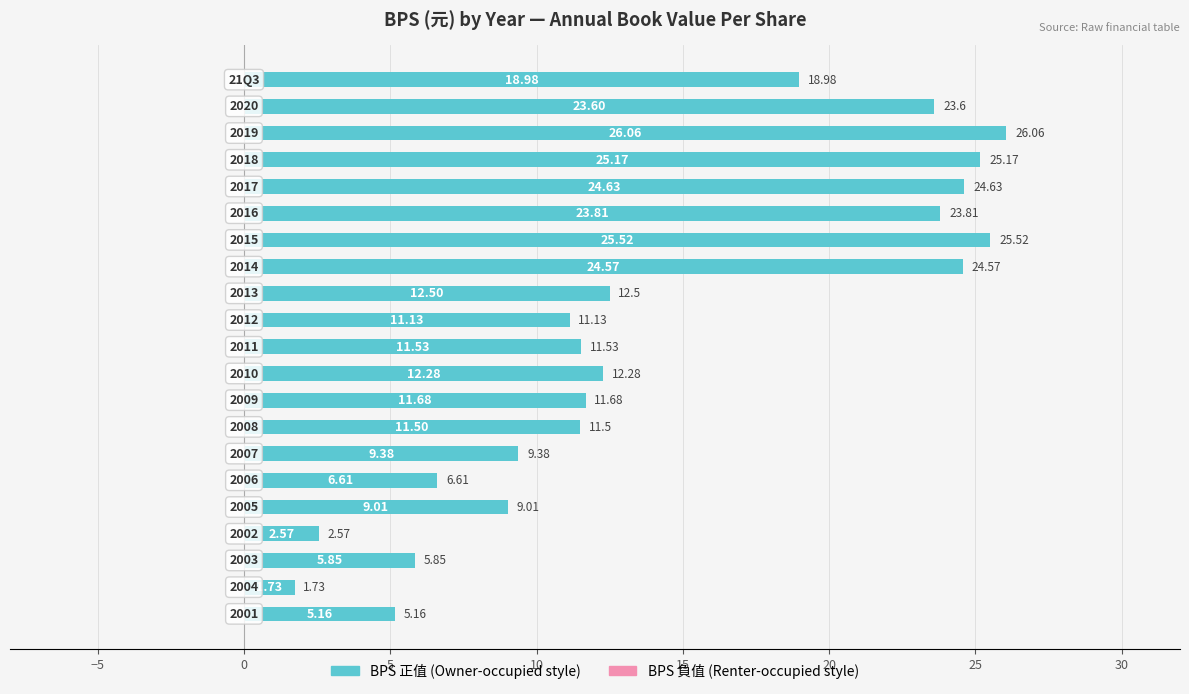

What is the average value?

14.4